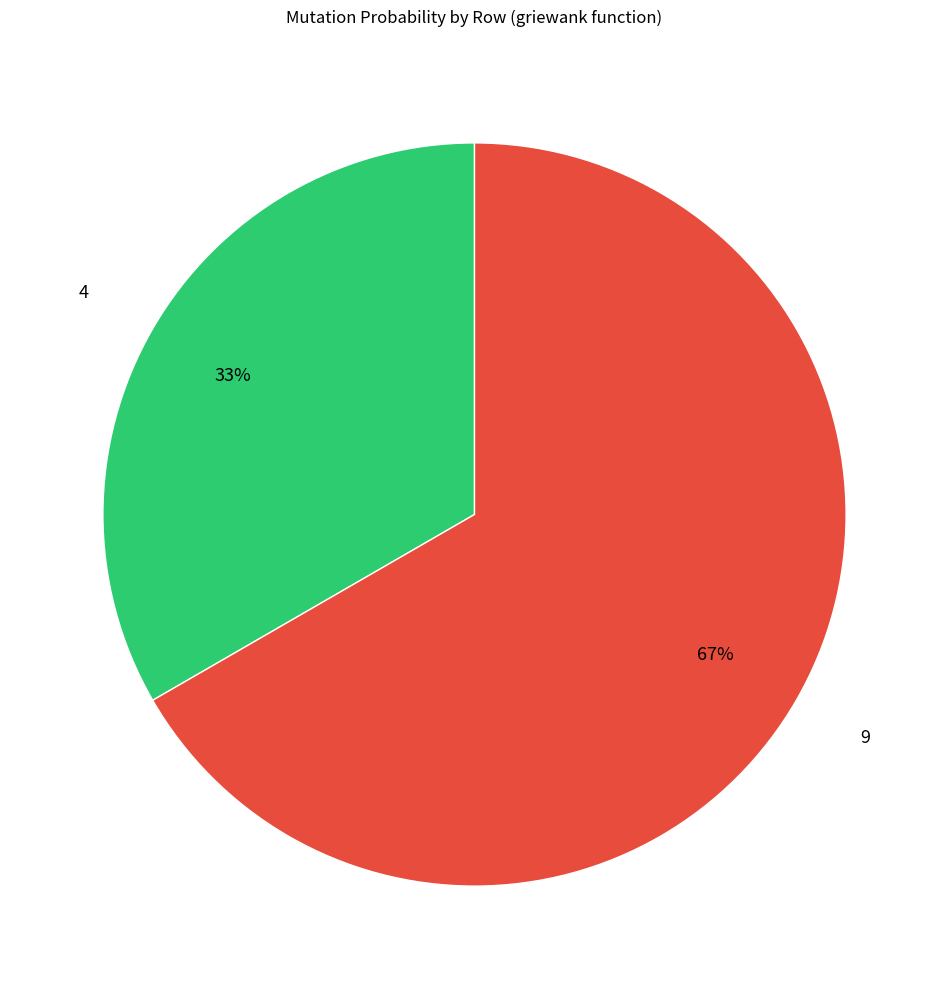

To the nearest percent, what percentage of the pie is 9?

67%